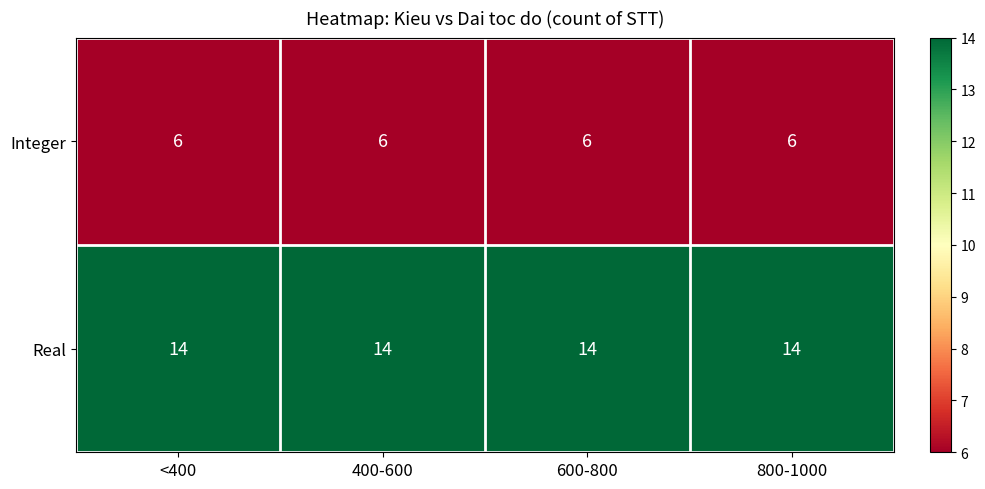

True or false: Real has a value of 14 at 800-1000.

True